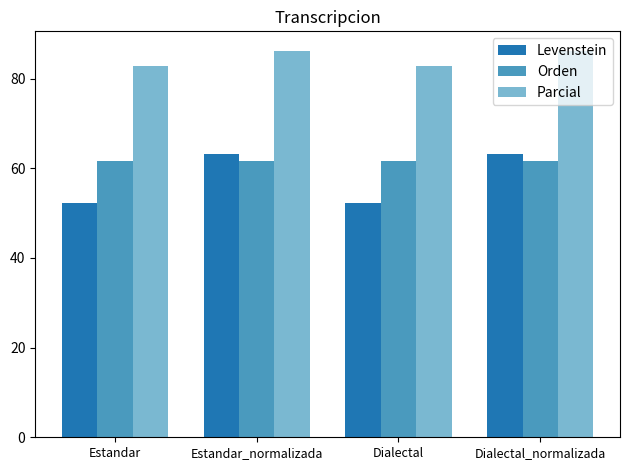

What is the minimum value shown in the chart?

52.3